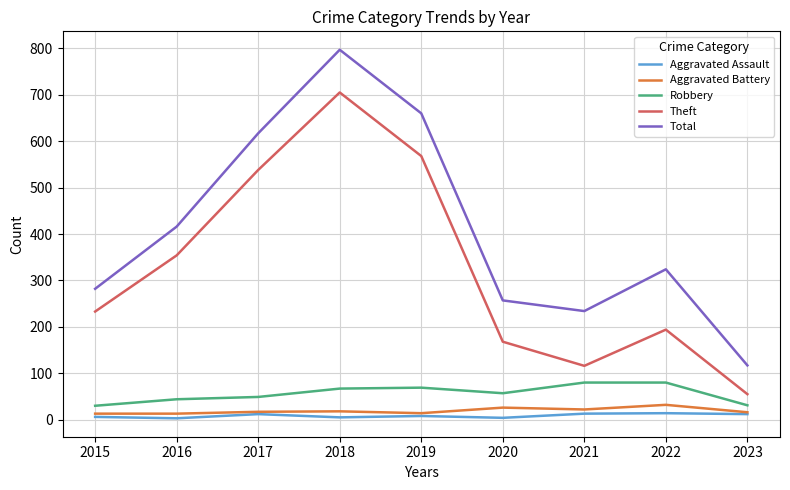

True or false: Total and Aggravated Battery cross at least once.

False